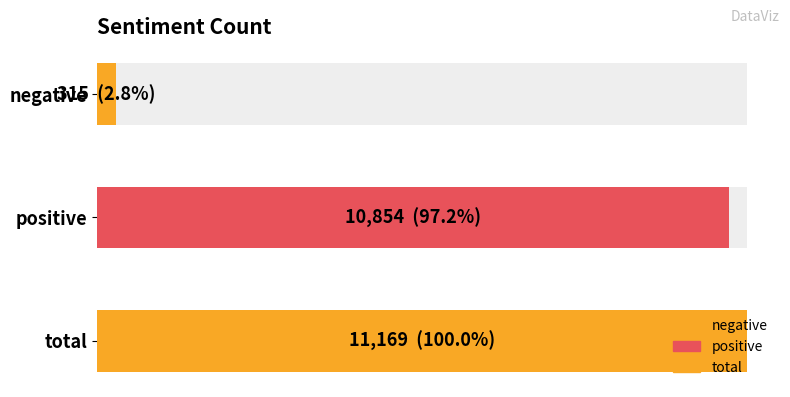

The chart shows a value of 432 at negative. True or false?

False